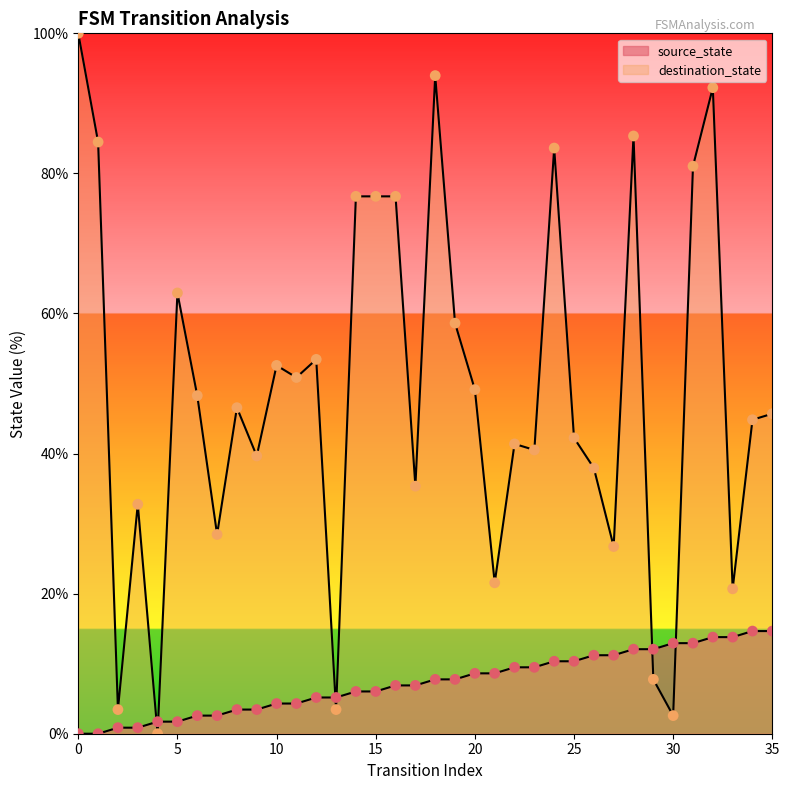

At how many categories does at least one series exceed 70?

10